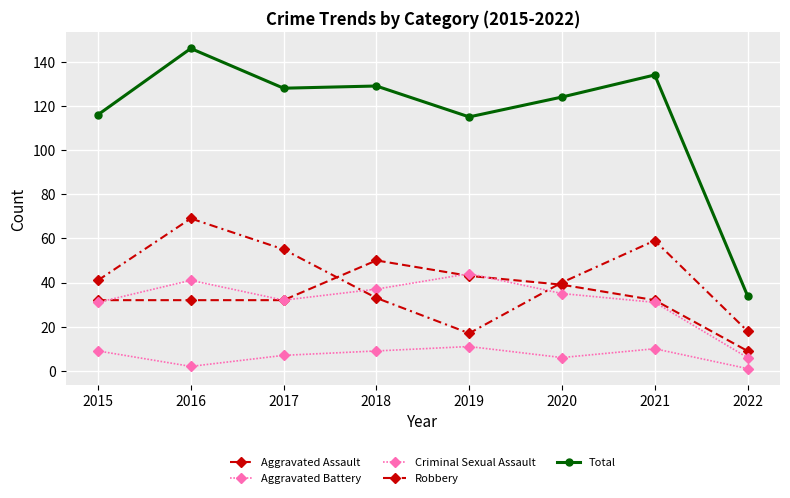

How many data points in Aggravated Battery are less than 35?

4